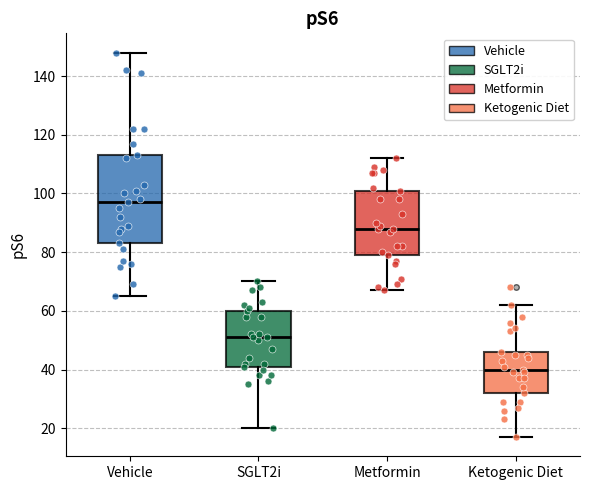

Reading left to right, transcribe this box plot: for each box, give where its median line is, the range the box spans, and where its two whiskers end, as read against the y-axis. The values are not printed on the chart, so give them approximately, as read against the axis.

Vehicle: median 98, box 84 to 114, whiskers 66 to 148
SGLT2i: median 52, box 42 to 60, whiskers 20 to 70
Metformin: median 88, box 80 to 102, whiskers 68 to 112
Ketogenic Diet: median 40, box 32 to 46, whiskers 18 to 62